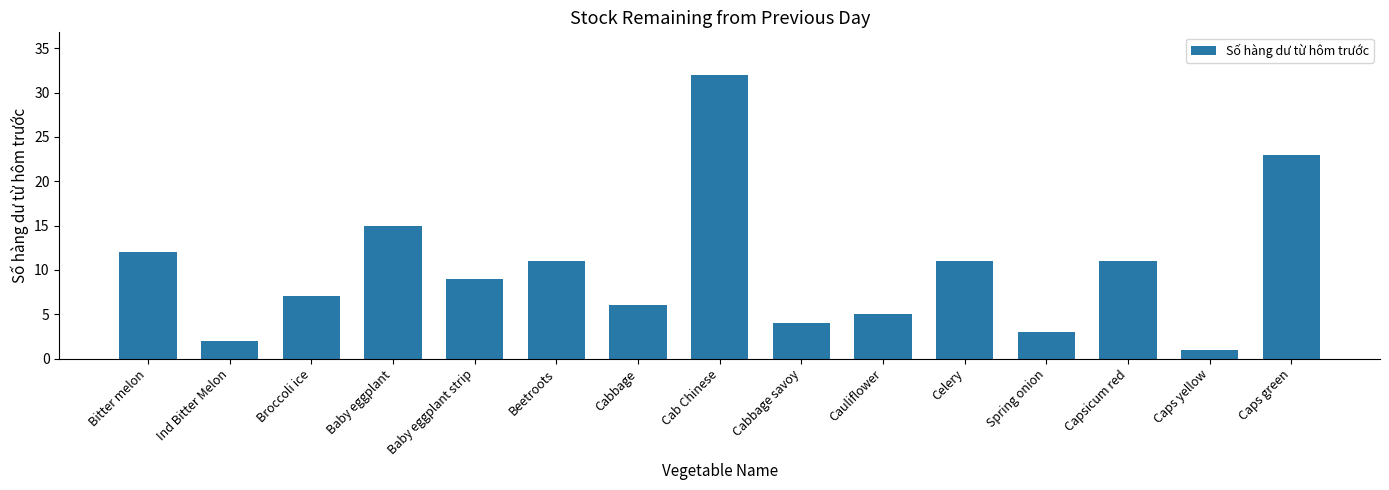

What is the sum of all values?

152